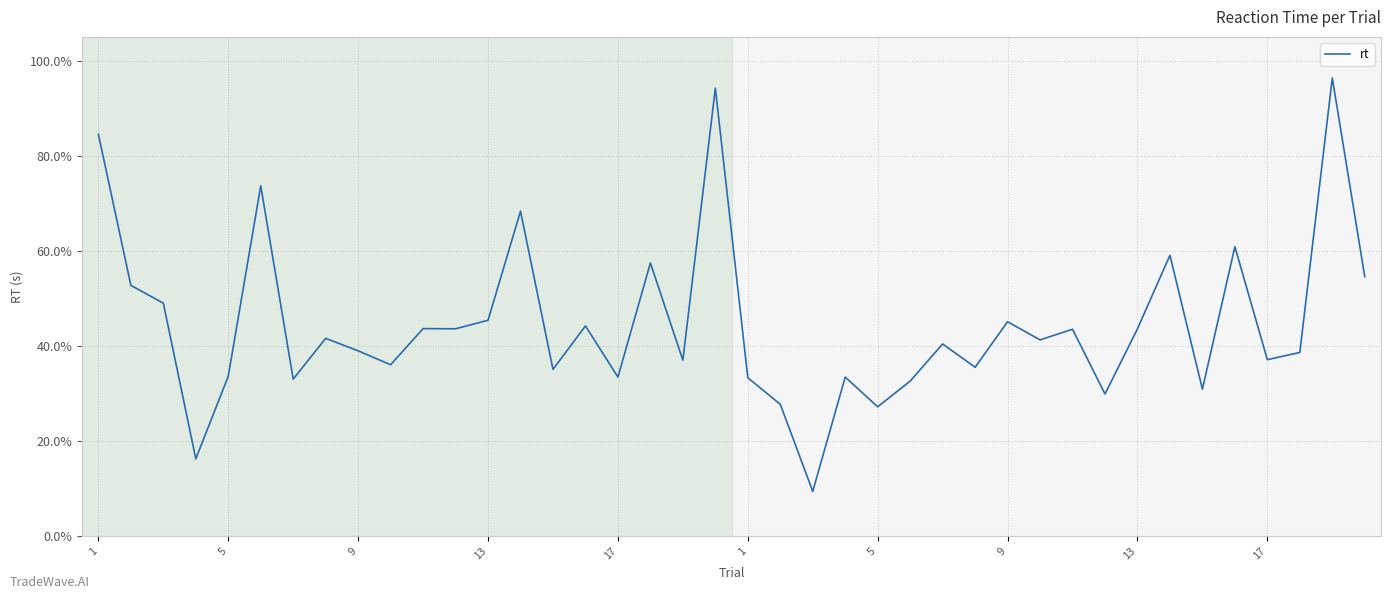

Does the chart display data point markers on the line(s)?

No